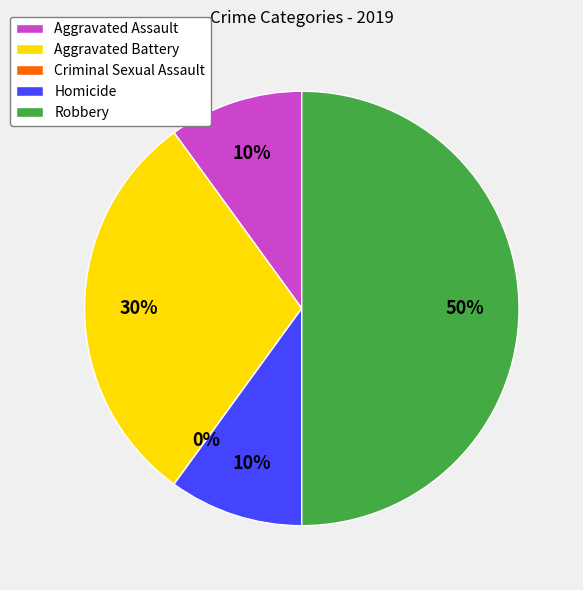

What is the largest slice in the pie chart?

Robbery